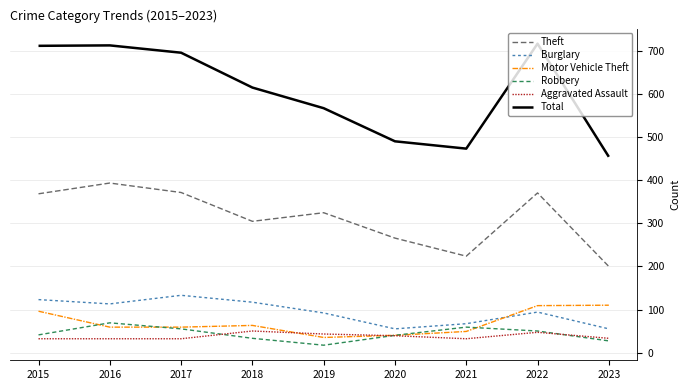

Which series has the largest range (max minus min)?

Total